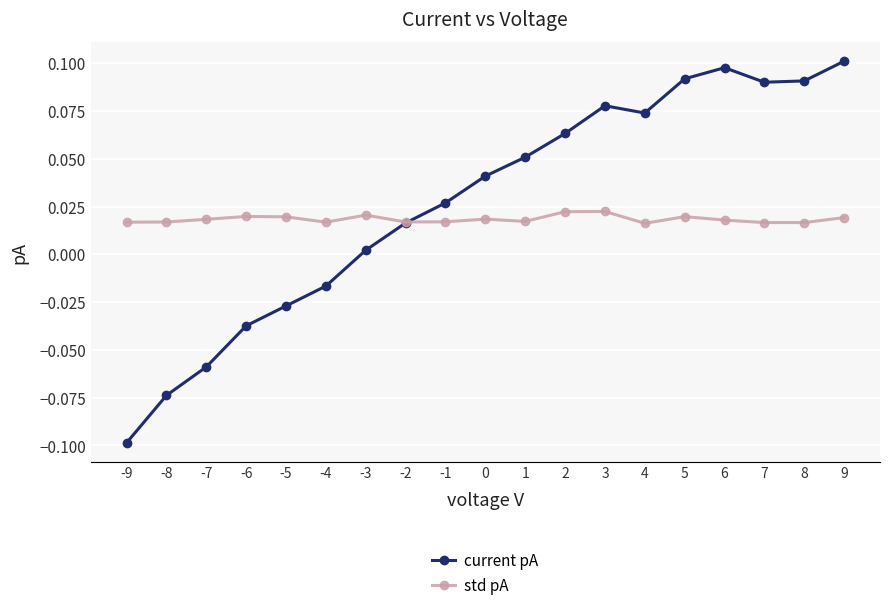

True or false: std pA has more than 0 interior local peaks.

True